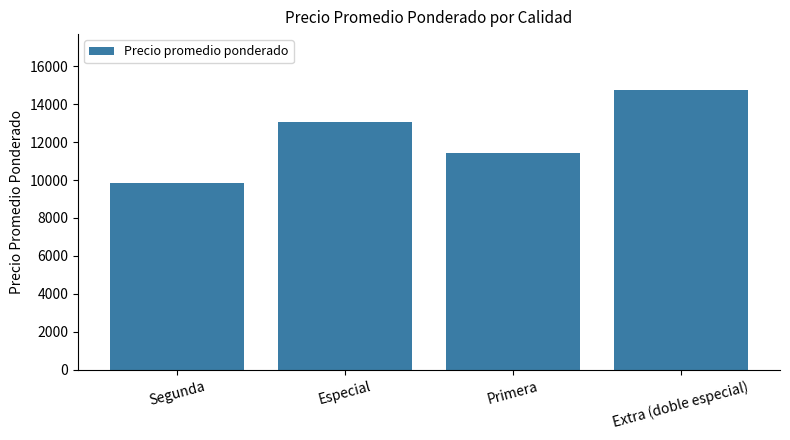

Is it true that the value at Extra (doble especial) is 7110.3?

False